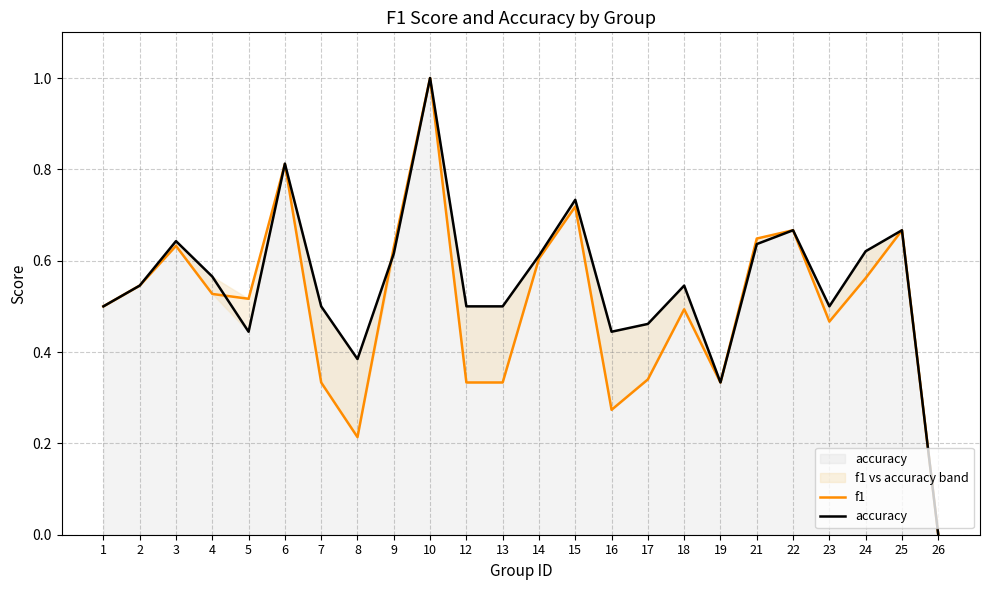

Which series has the largest total across all categories?

accuracy